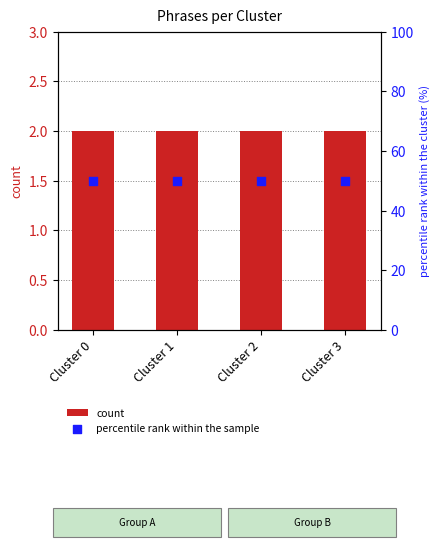

What are all the series names shown in the legend?

count, percentile rank within the sample